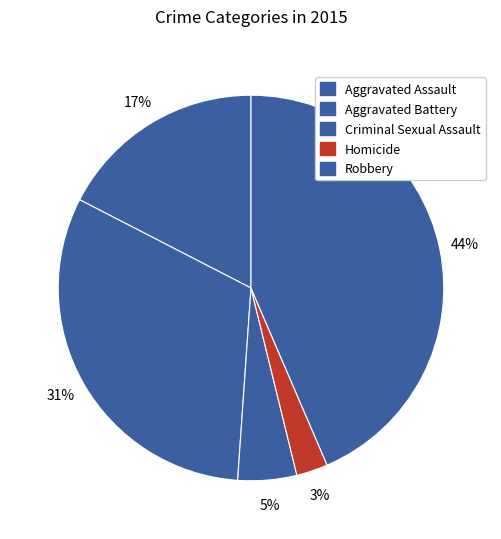

How many slices are in this pie chart?

5